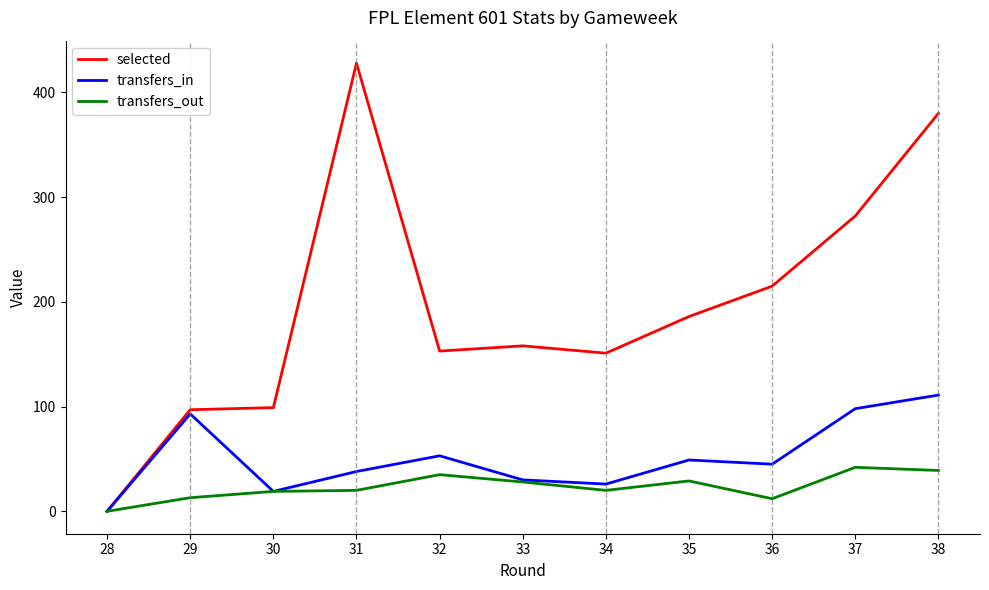

At how many categories does at least one series exceed 263?

3